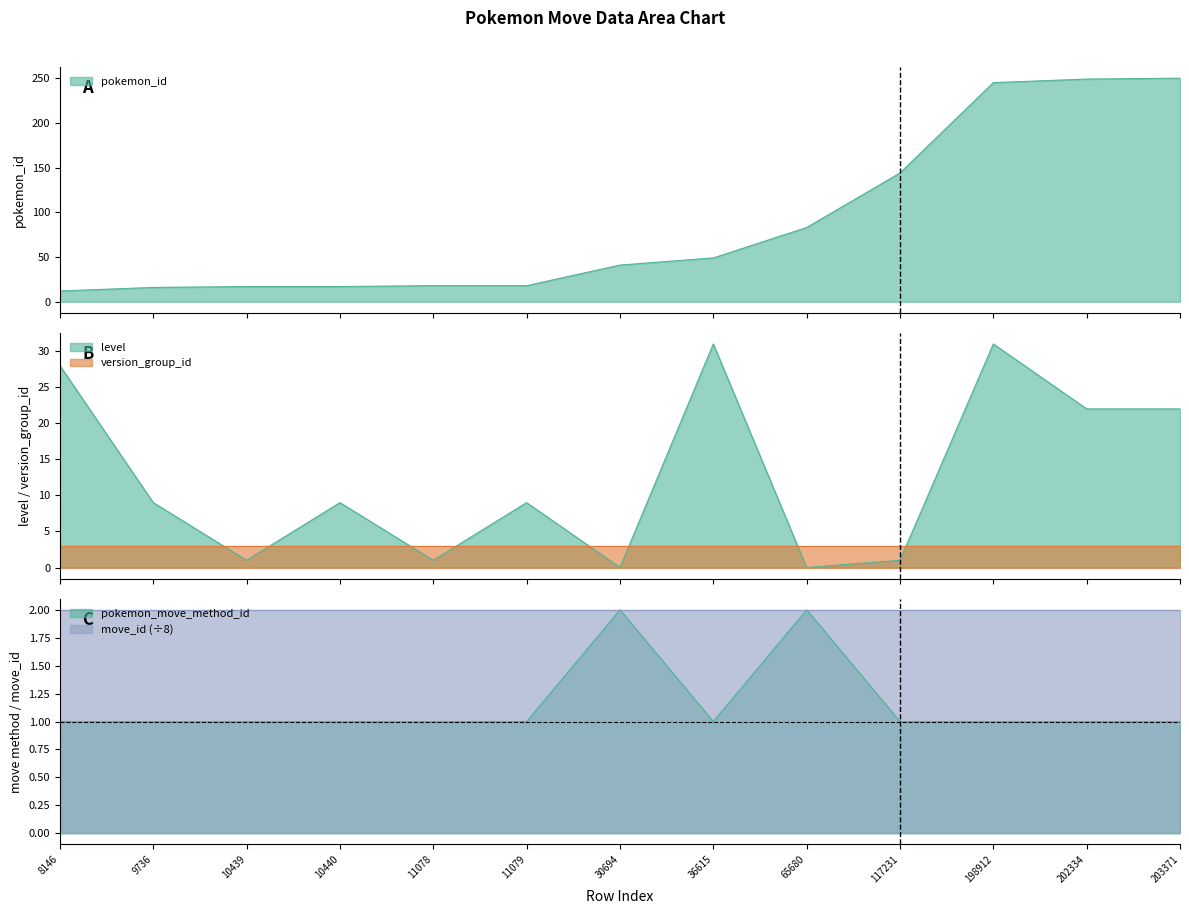

The value of pokemon_id at 203371 is 250. True or false?

True